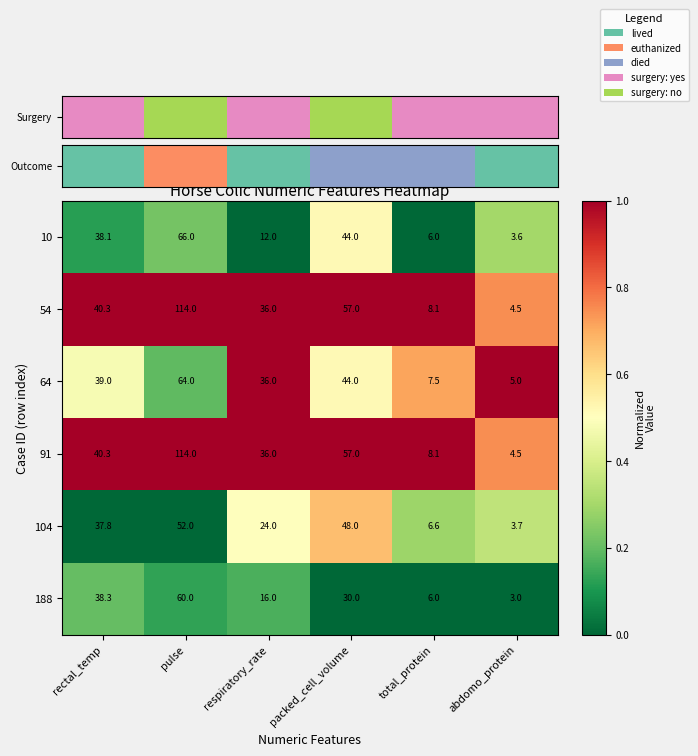

What is the total value across all series at total_protein?

42.3